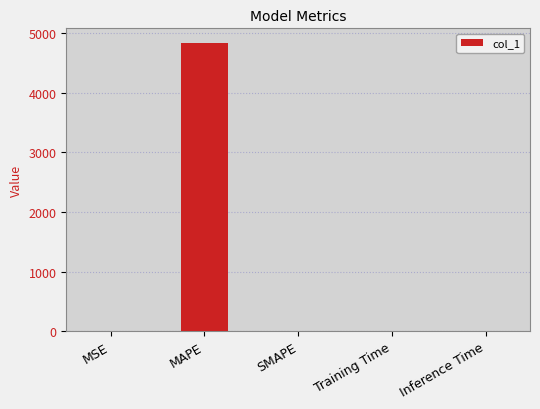

Is it true that the value at SMAPE is 1947.0?

False